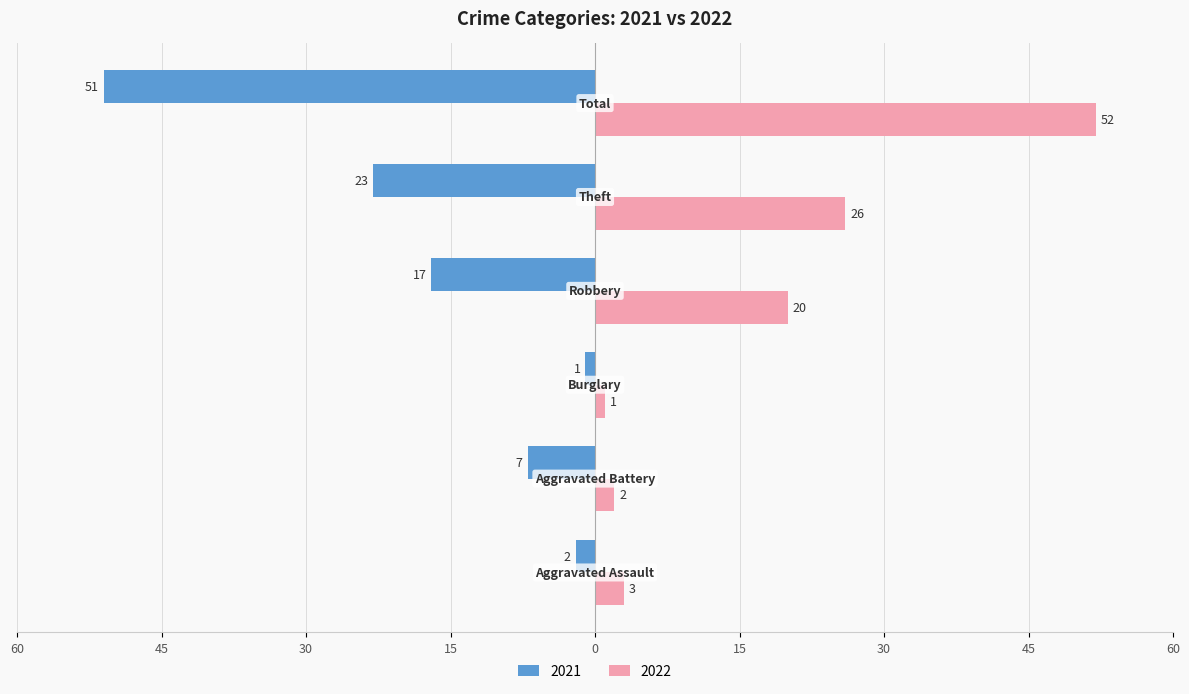

What are all the series names shown in the legend?

2021, 2022